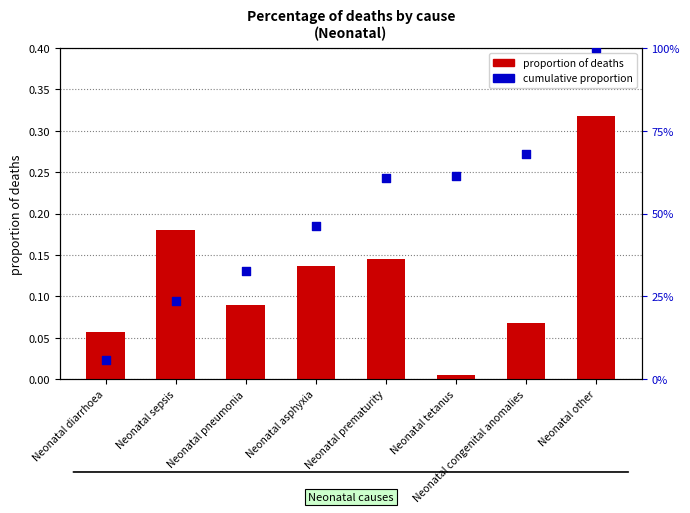

Which series has the widest spread of Y values?

cumulative proportion